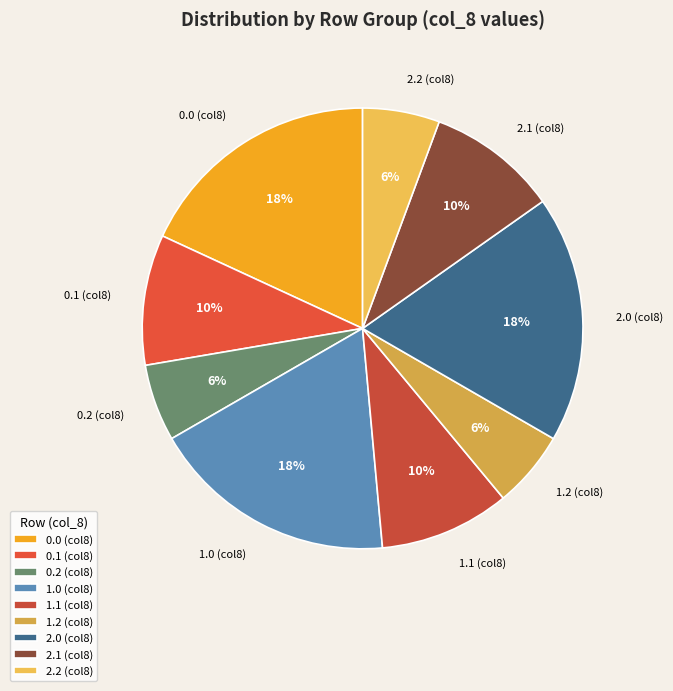

Is the sum of 0.2 (col8) and 2.2 (col8) greater than half?

No